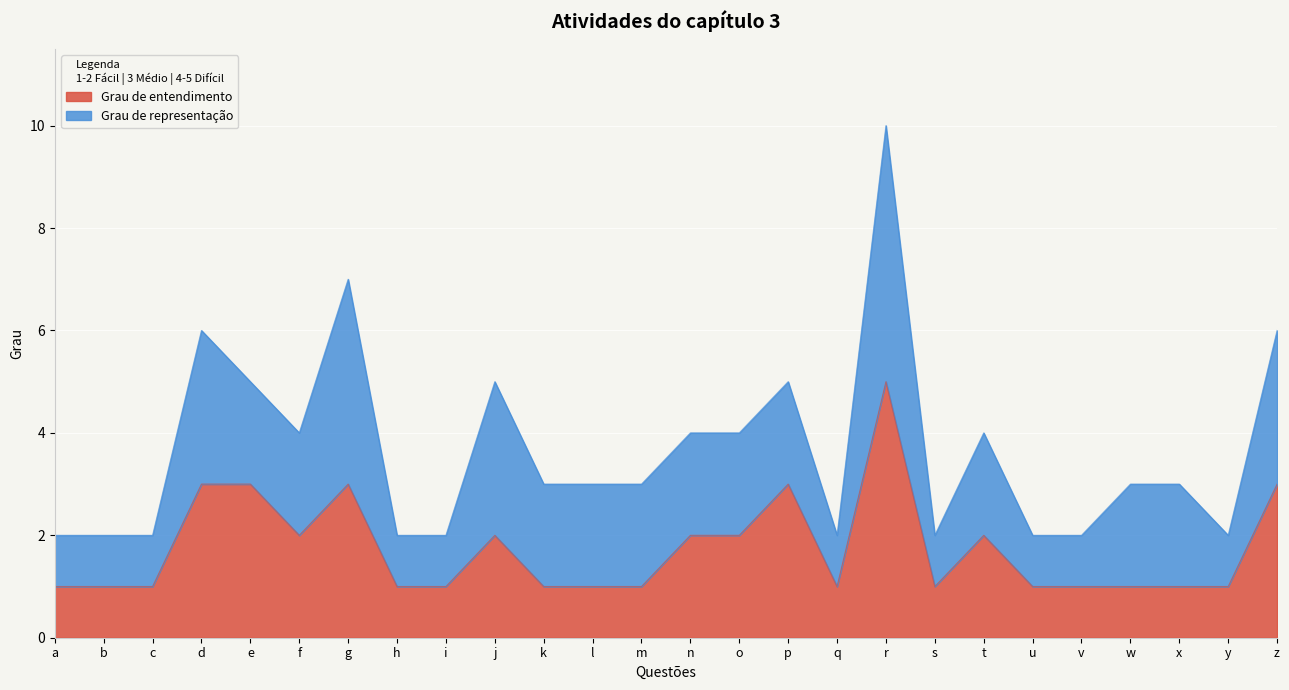

What is the total value across all series at n?

4